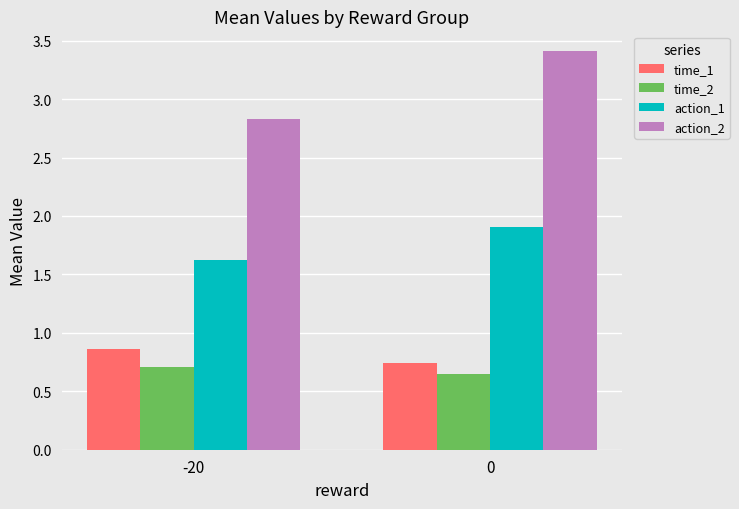

At -20, list the series in order from smallest to largest.

time_2, time_1, action_1, action_2